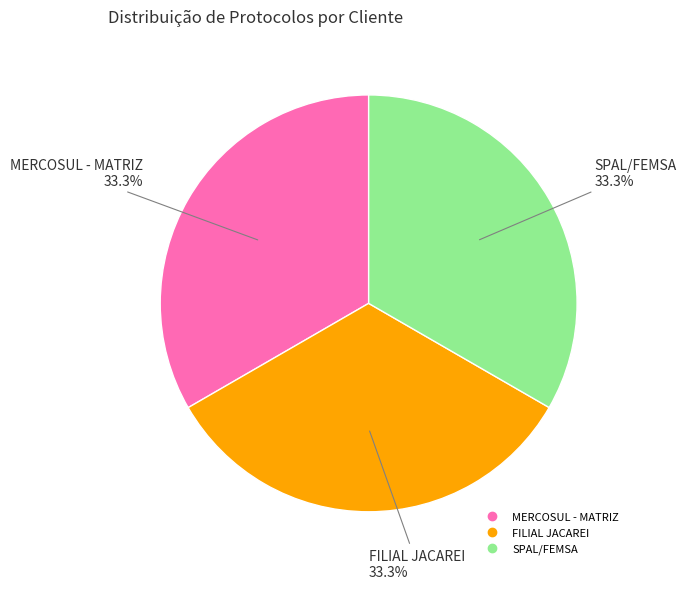

Approximately how many times larger is the value at SPAL/FEMSA compared to MERCOSUL - MATRIZ?

1.0